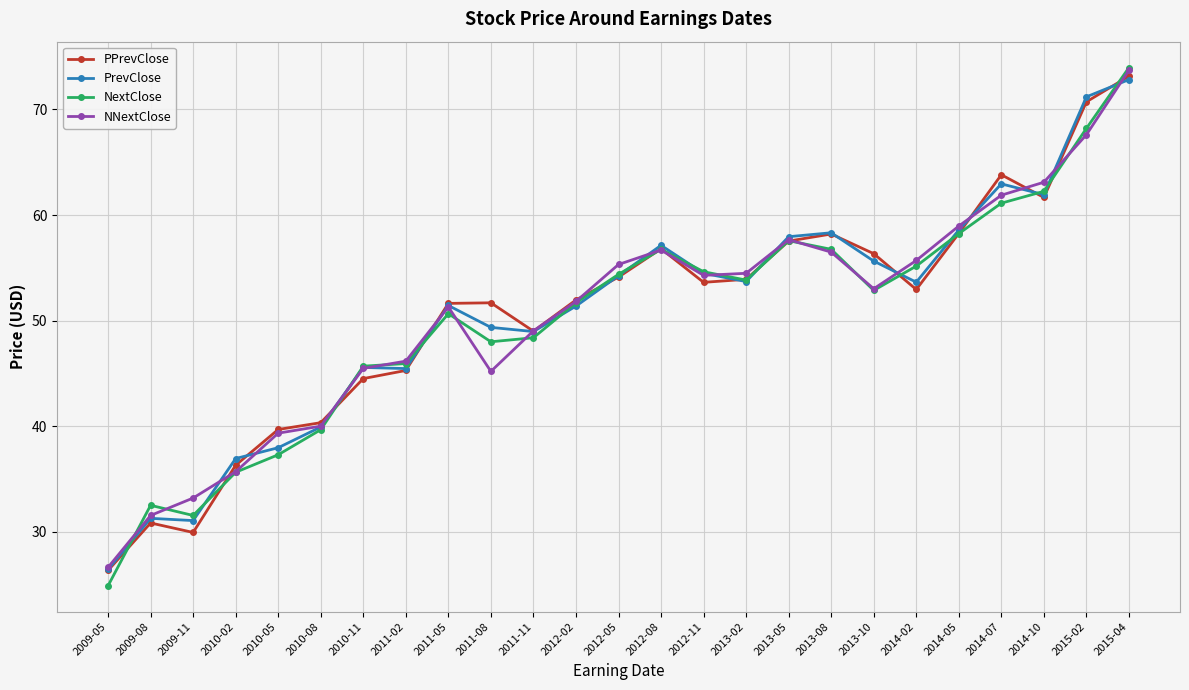

Which series has the largest range (max minus min)?

NextClose